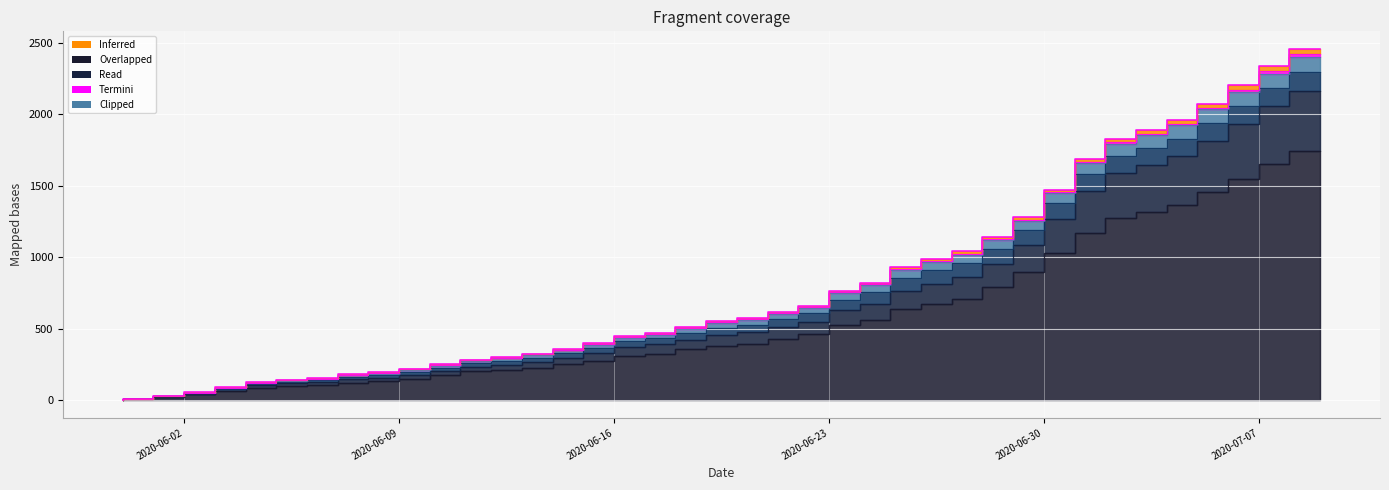

Reading left to right, extract all data points from this chart.

CH: 2020-05-31=0	2020-06-01=6	2020-06-02=23	2020-06-03=42	2020-06-04=65	2020-06-05=86	2020-06-06=98	2020-06-07=106	2020-06-08=124	2020-06-09=134	2020-06-10=151	2020-06-11=173	2020-06-12=201	2020-06-13=211	2020-06-14=227	2020-06-15=250	2020-06-16=277	2020-06-17=312	2020-06-18=326	2020-06-19=355	2020-06-20=380	2020-06-21=395	2020-06-22=430	2020-06-23=460	2020-06-24=525	2020-06-25=564	2020-06-26=637	2020-06-27=672	2020-06-28=707	2020-06-29=793	2020-06-30=895	2020-07-01=1027	2020-07-02=1171	2020-07-03=1273	2020-07-04=1315	2020-07-05=1368	2020-07-06=1456	2020-07-07=1548	2020-07-08=1649	2020-07-09=1741
ZH: 2020-05-31=0	2020-06-01=6	2020-06-02=25	2020-06-03=47	2020-06-04=78	2020-06-05=105	2020-06-06=121	2020-06-07=129	2020-06-08=147	2020-06-09=157	2020-06-10=177	2020-06-11=201	2020-06-12=231	2020-06-13=244	2020-06-14=265	2020-06-15=295	2020-06-16=329	2020-06-17=374	2020-06-18=393	2020-06-19=423	2020-06-20=455	2020-06-21=475	2020-06-22=513	2020-06-23=547	2020-06-24=628	2020-06-25=674	2020-06-26=766	2020-06-27=813	2020-06-28=859	2020-06-29=954	2020-06-30=1084	2020-07-01=1264	2020-07-02=1464	2020-07-03=1589	2020-07-04=1644	2020-07-05=1705	2020-07-06=1812	2020-07-07=1930	2020-07-08=2054	2020-07-09=2165
FR: 2020-05-31=0	2020-06-01=7	2020-06-02=29	2020-06-03=52	2020-06-04=87	2020-06-05=119	2020-06-06=135	2020-06-07=148	2020-06-08=175	2020-06-09=186	2020-06-10=212	2020-06-11=241	2020-06-12=275	2020-06-13=292	2020-06-14=315	2020-06-15=349	2020-06-16=389	2020-06-17=437	2020-06-18=459	2020-06-19=498	2020-06-20=539	2020-06-21=560	2020-06-22=603	2020-06-23=648	2020-06-24=747	2020-06-25=803	2020-06-26=910	2020-06-27=965	2020-06-28=1017	2020-06-29=1120	2020-06-30=1254	2020-07-01=1448	2020-07-02=1658	2020-07-03=1793	2020-07-04=1853	2020-07-05=1921	2020-07-06=2033	2020-07-07=2156	2020-07-08=2283	2020-07-09=2397
BL: 2020-05-31=0	2020-06-01=8	2020-06-02=30	2020-06-03=55	2020-06-04=90	2020-06-05=126	2020-06-06=142	2020-06-07=155	2020-06-08=182	2020-06-09=194	2020-06-10=221	2020-06-11=250	2020-06-12=284	2020-06-13=301	2020-06-14=324	2020-06-15=358	2020-06-16=399	2020-06-17=448	2020-06-18=470	2020-06-19=510	2020-06-20=552	2020-06-21=574	2020-06-22=617	2020-06-23=662	2020-06-24=763	2020-06-25=820	2020-06-26=929	2020-06-27=986	2020-06-28=1040	2020-06-29=1144	2020-06-30=1278	2020-07-01=1473	2020-07-02=1685	2020-07-03=1826	2020-07-04=1891	2020-07-05=1960	2020-07-06=2074	2020-07-07=2203	2020-07-08=2336	2020-07-09=2456